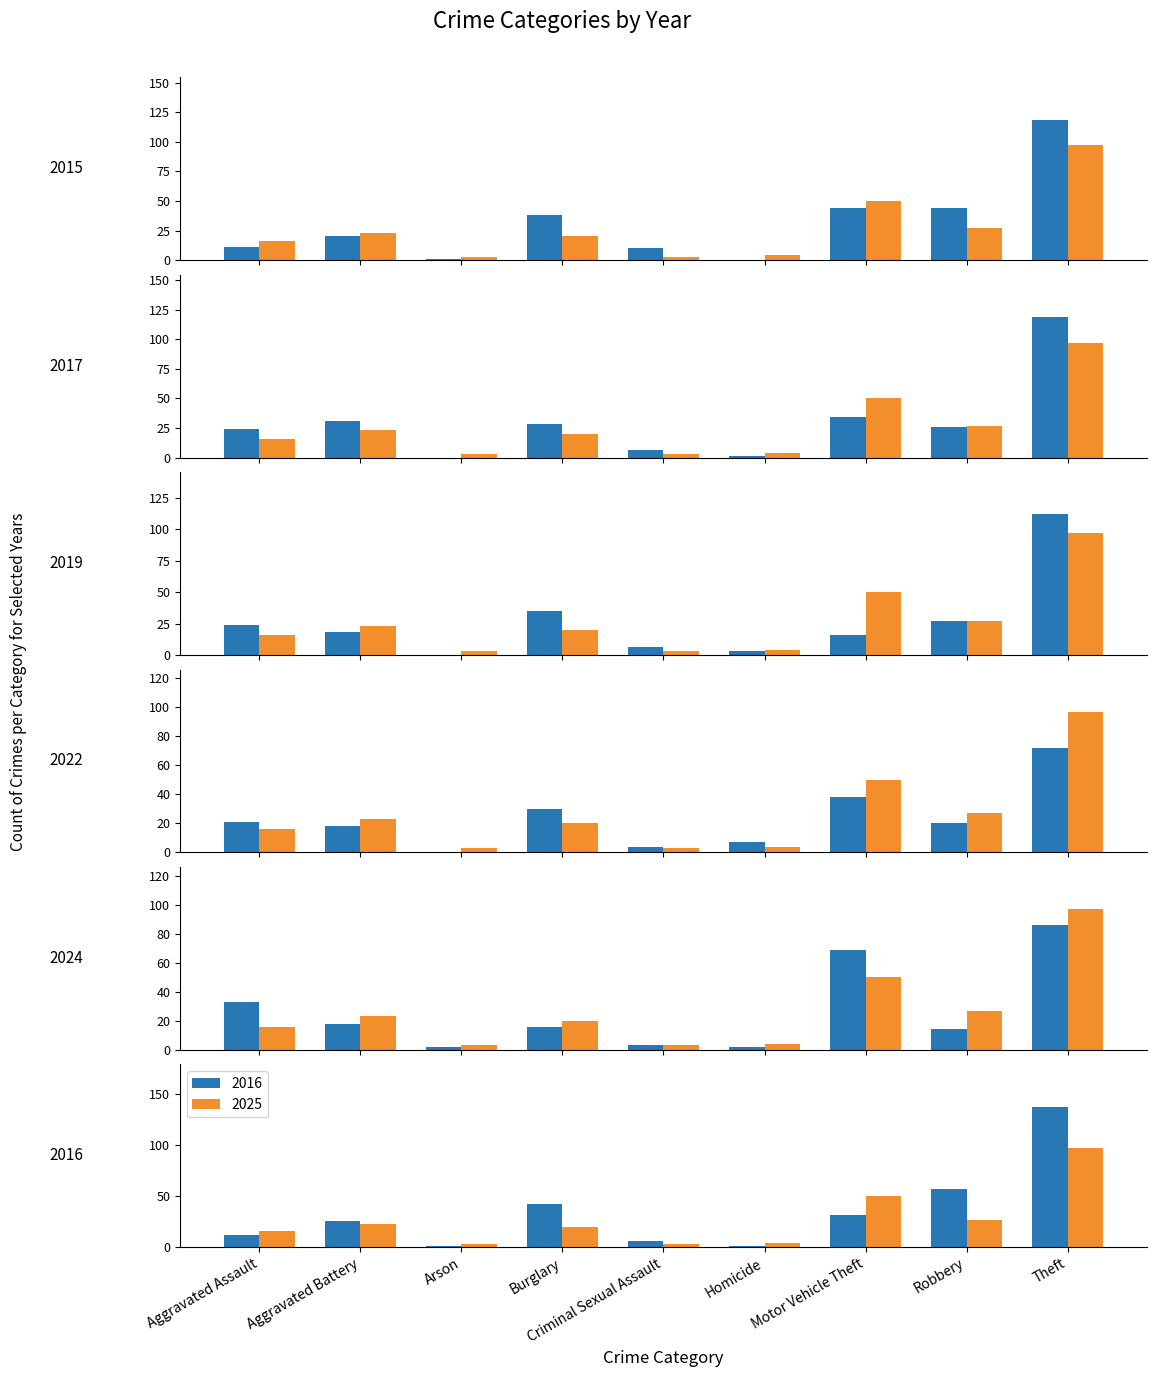

Are the bars grouped side by side (vs. stacked)?

Yes